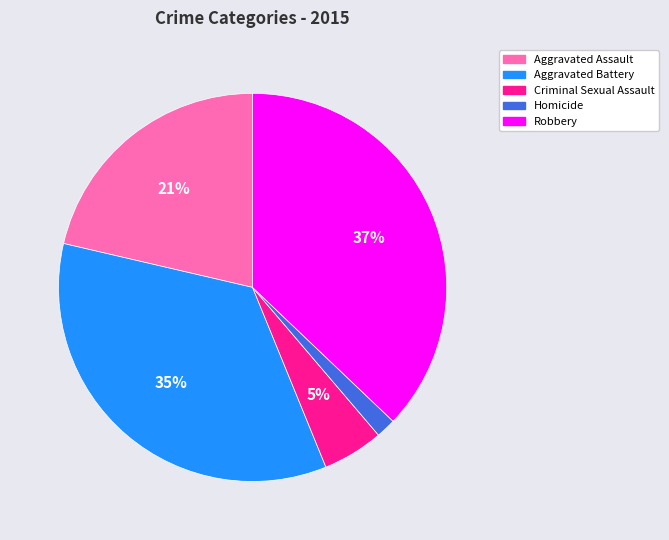

Do Robbery and Criminal Sexual Assault together represent more than half of the pie?

No